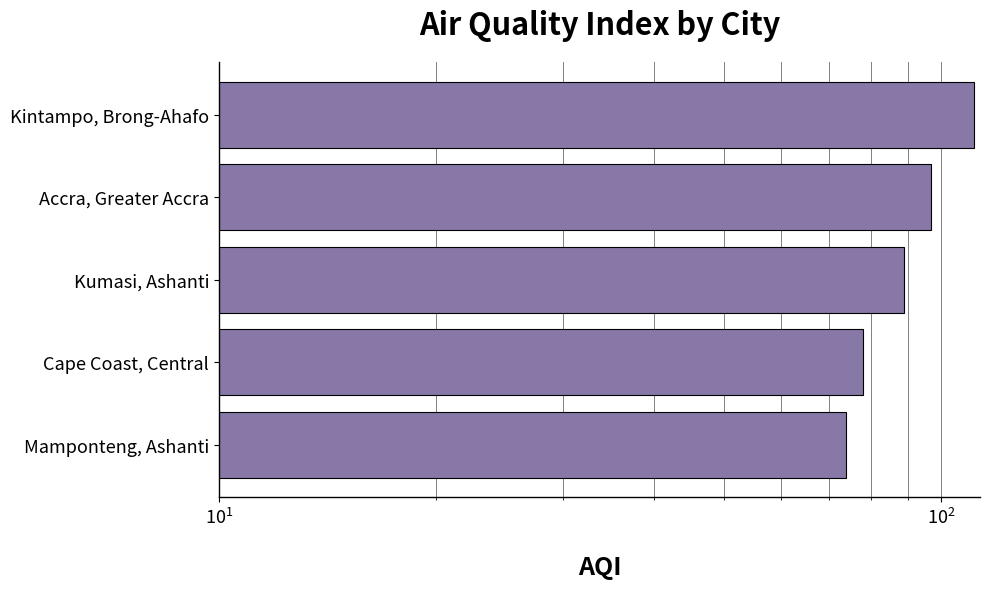

What is the value of the 5th bar from the left?

111